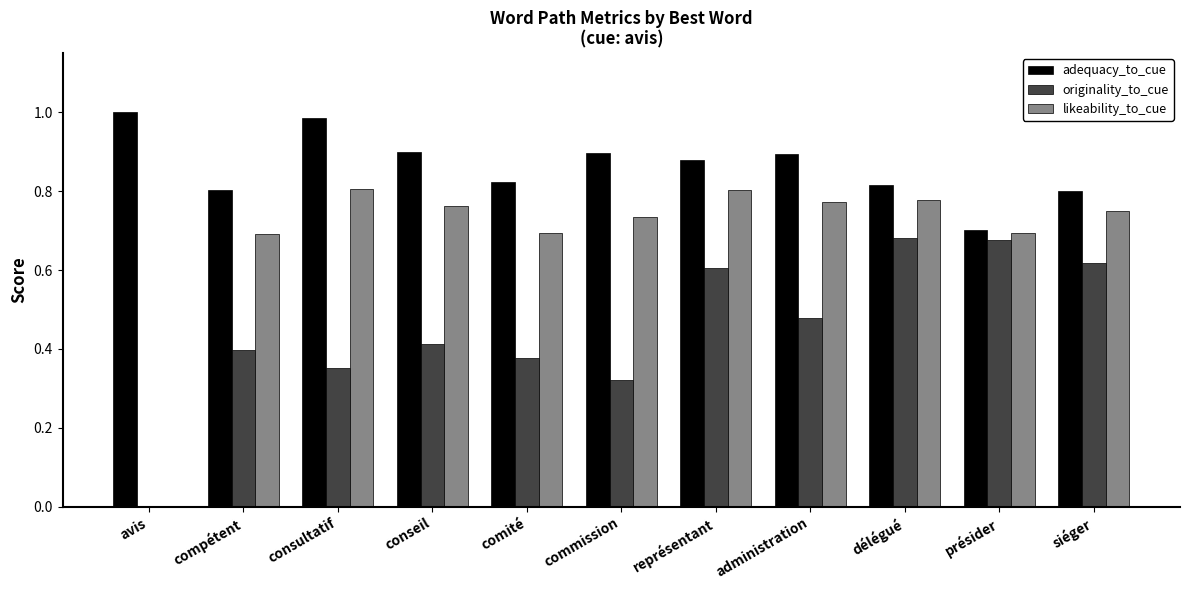

Which series has the largest total across all categories?

adequacy_to_cue